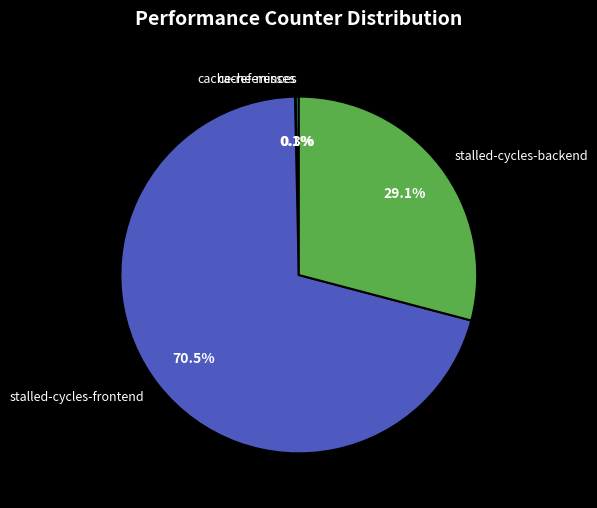

Is there a majority slice in this chart?

Yes